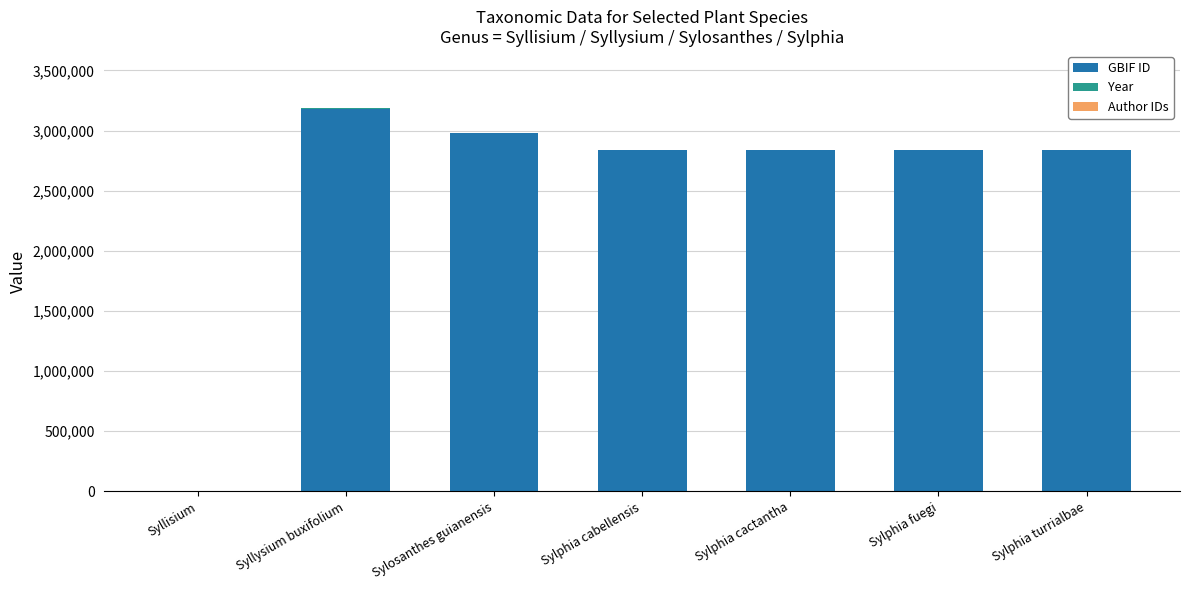

The value of GBIF ID at Sylphia turrialbae is 2835541. True or false?

True